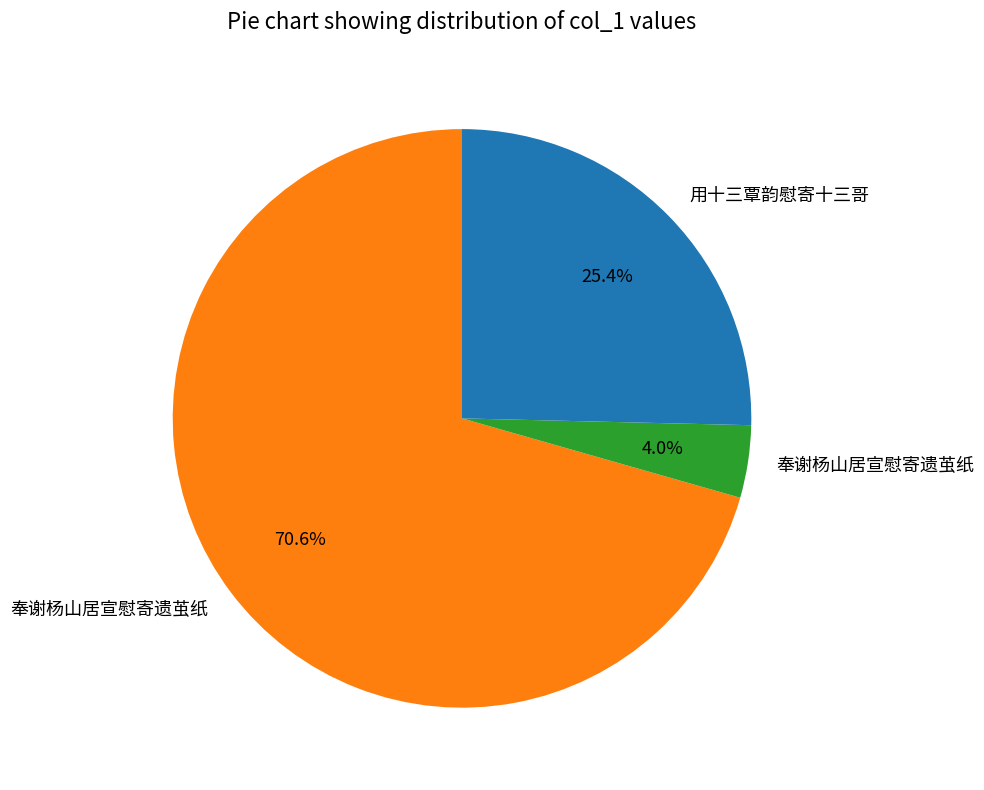

Is there a majority slice in this chart?

Yes